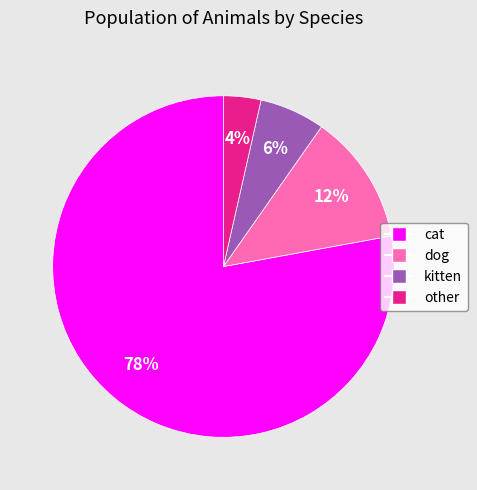

Which has a higher value, dog or cat?

cat